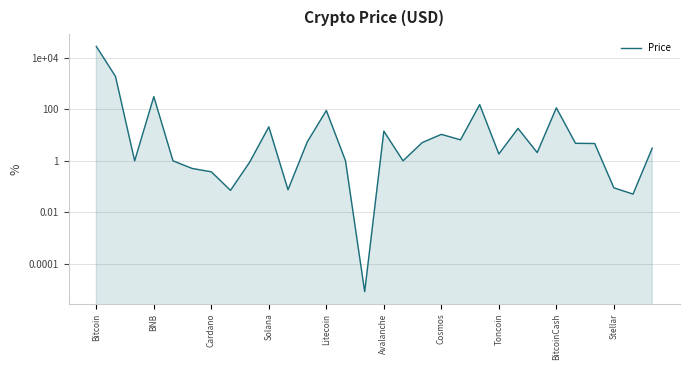

What is the value of the 2nd point from the left?

1870.5